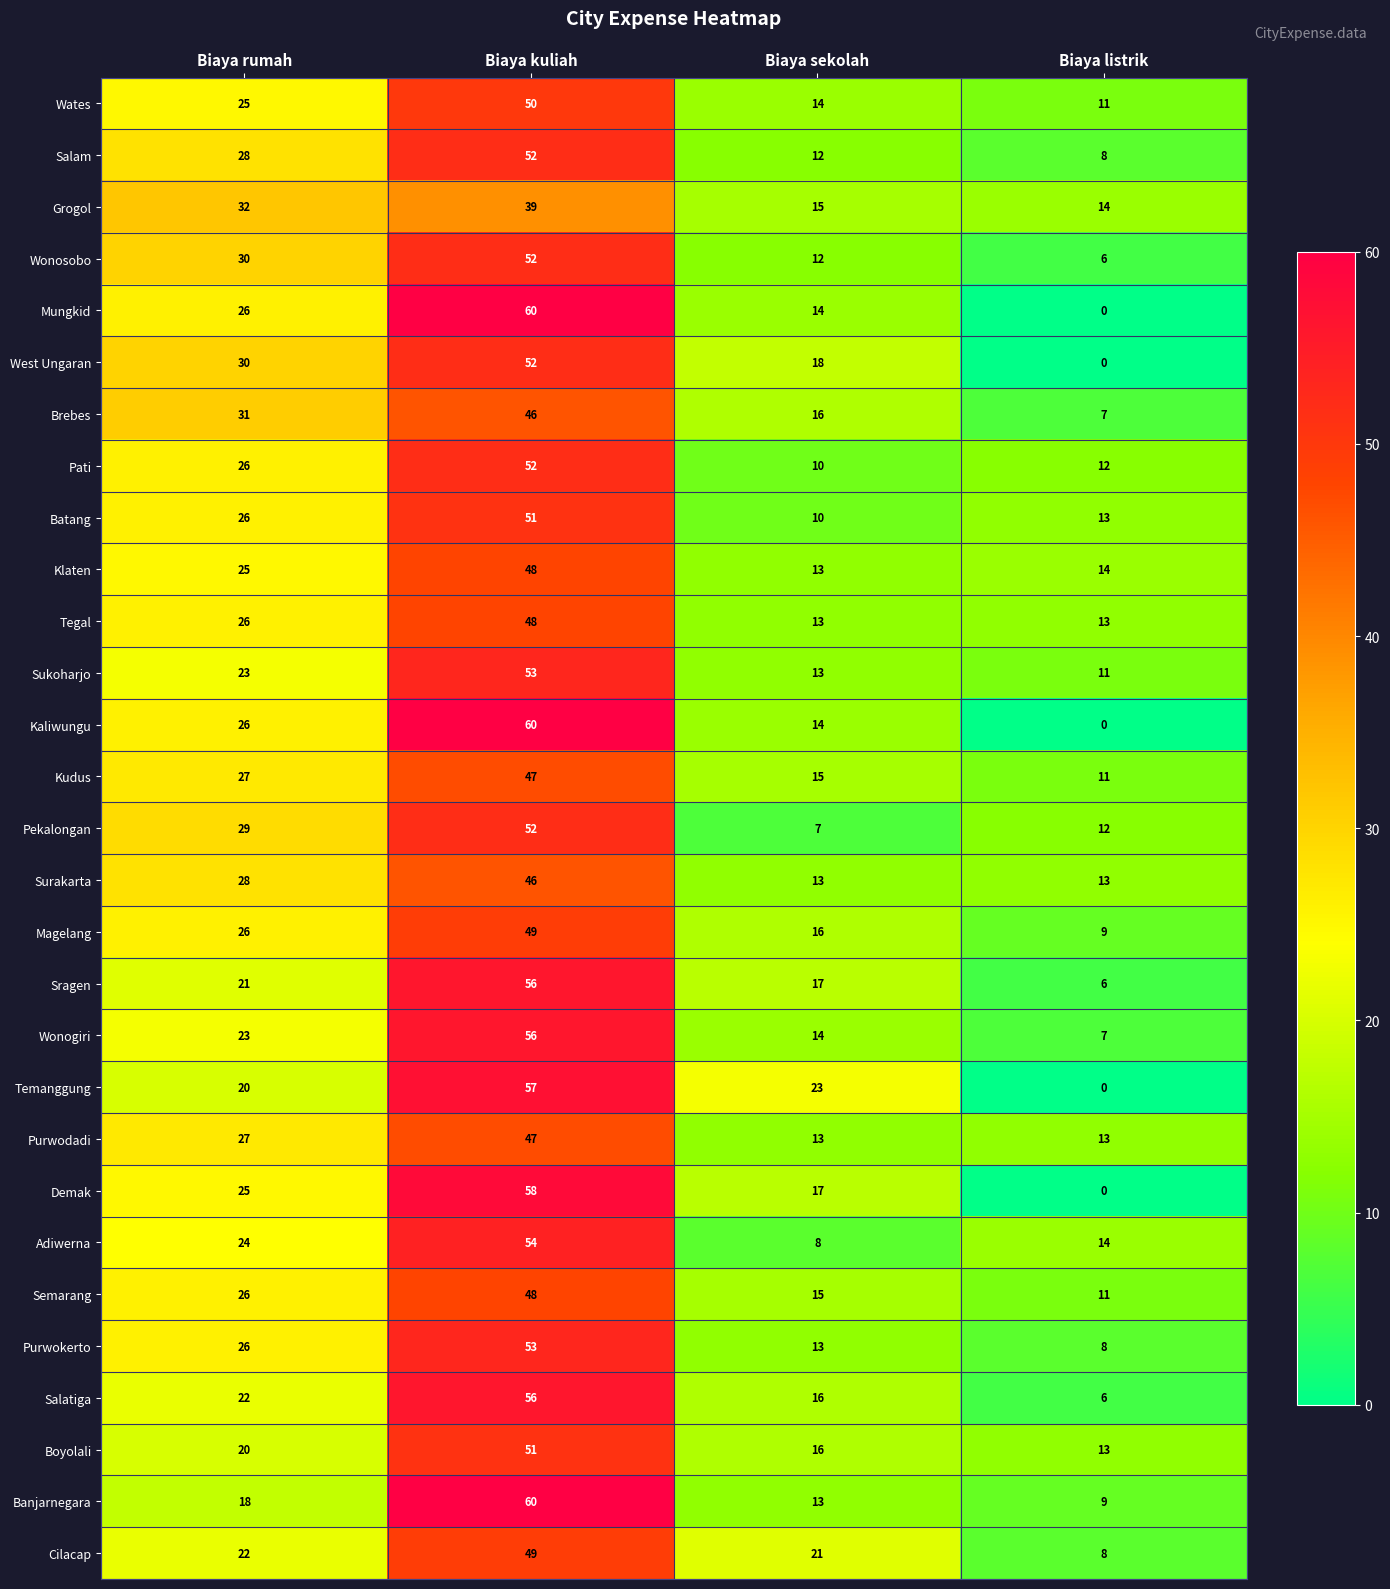

Is it true that Klaten equals 17 at Biaya sekolah?

False